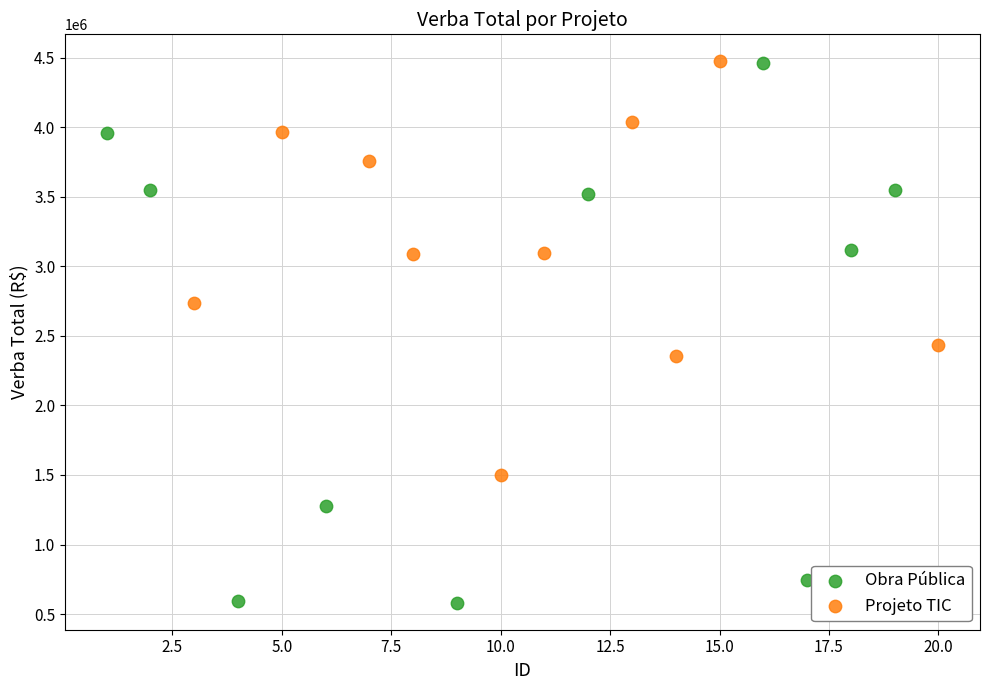

Which series has the widest spread of Y values?

Obra Pública